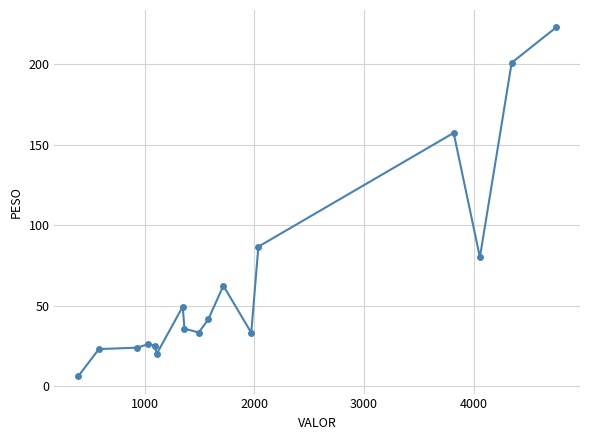

What is the smallest value displayed?

6.4